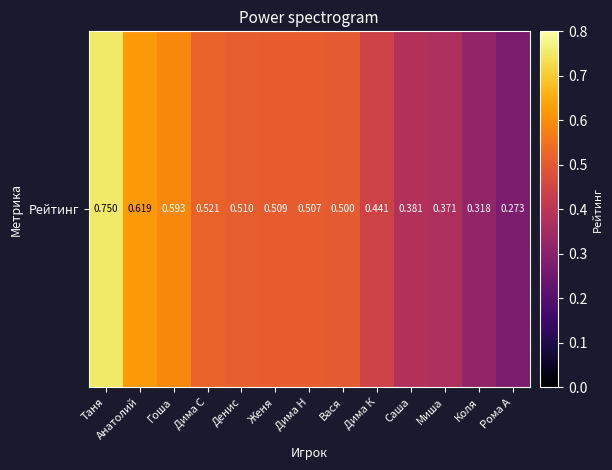

What is the change in value from Дима Н to Рома А?

-0.2